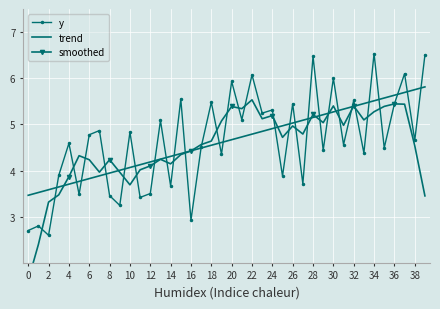

Is this an area chart (filled region under the line)?

No